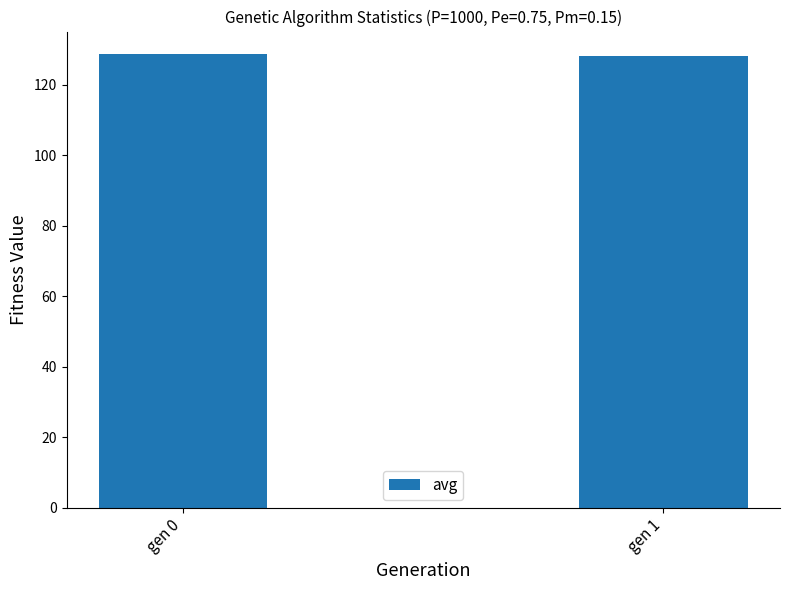

The chart shows a value of 48.6 at gen 0. True or false?

False